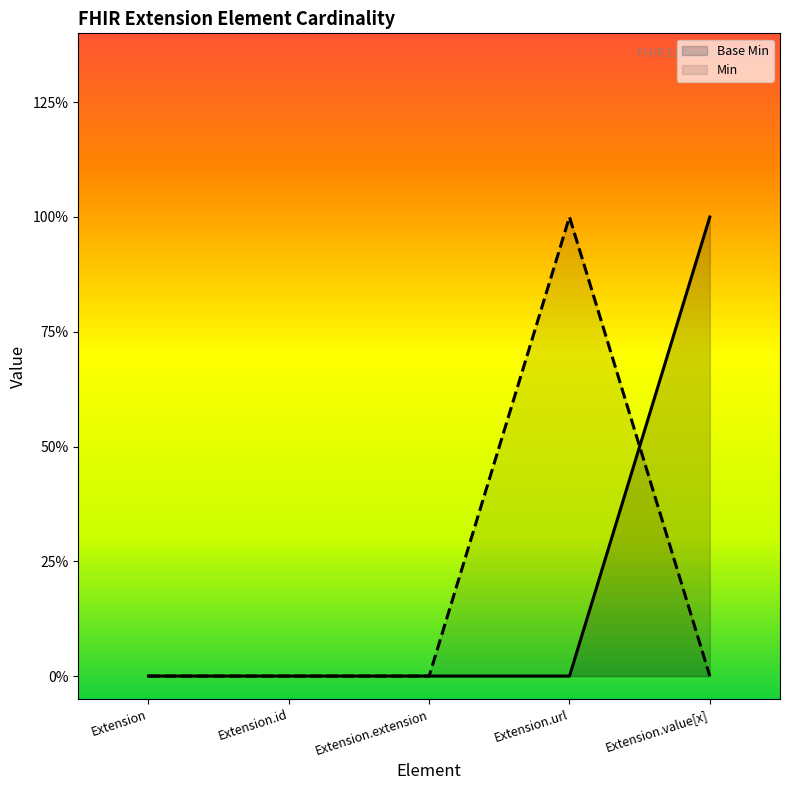

Rank the series by their maximum value, from lowest to highest.

Base Min, Min